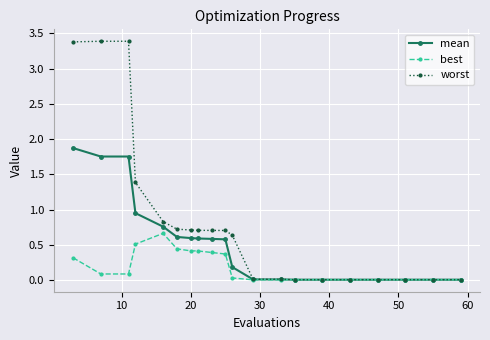

What is the greatest value displayed?

3.4